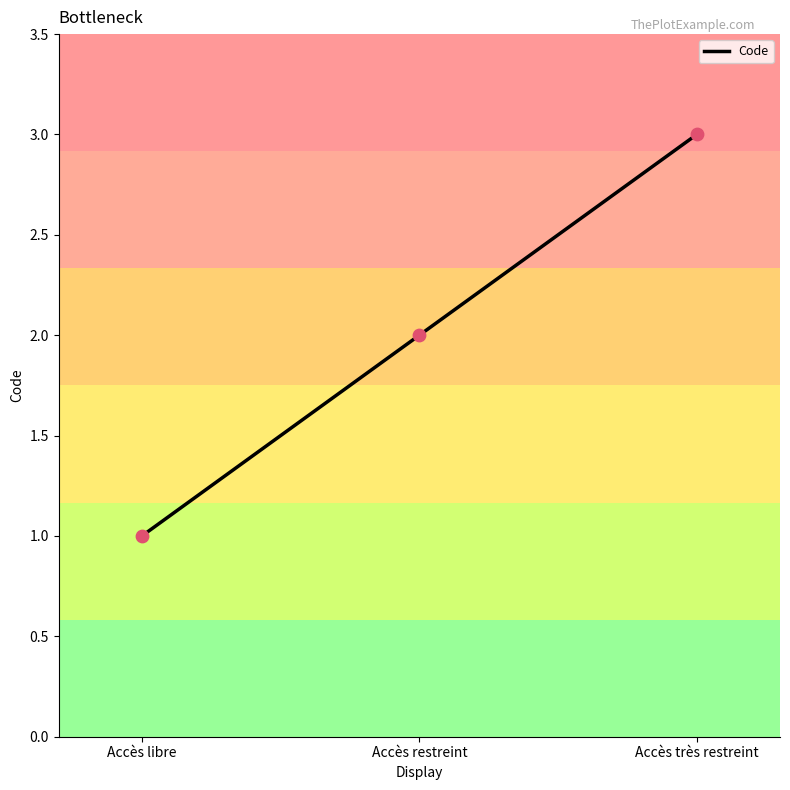

What is the change in value from Accès restreint to Accès très restreint?

+1